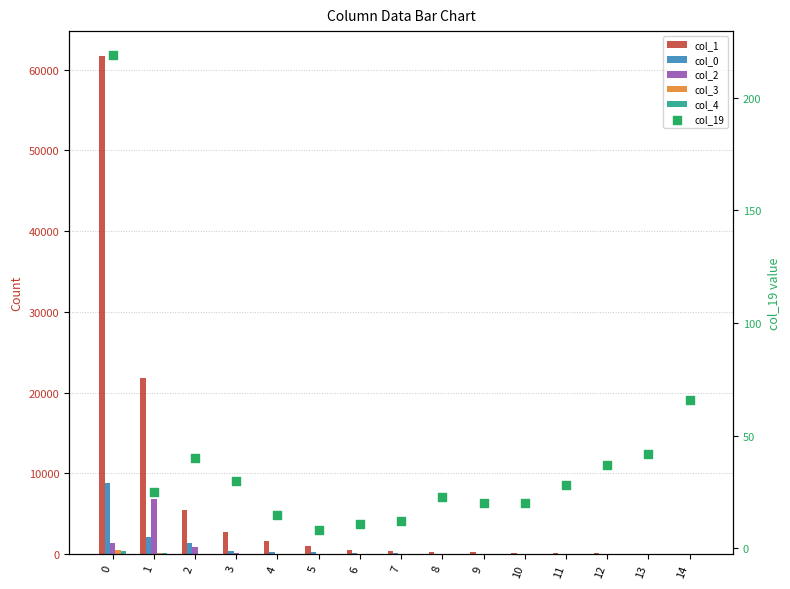

Which series has the largest Y range (max minus min)?

col_1